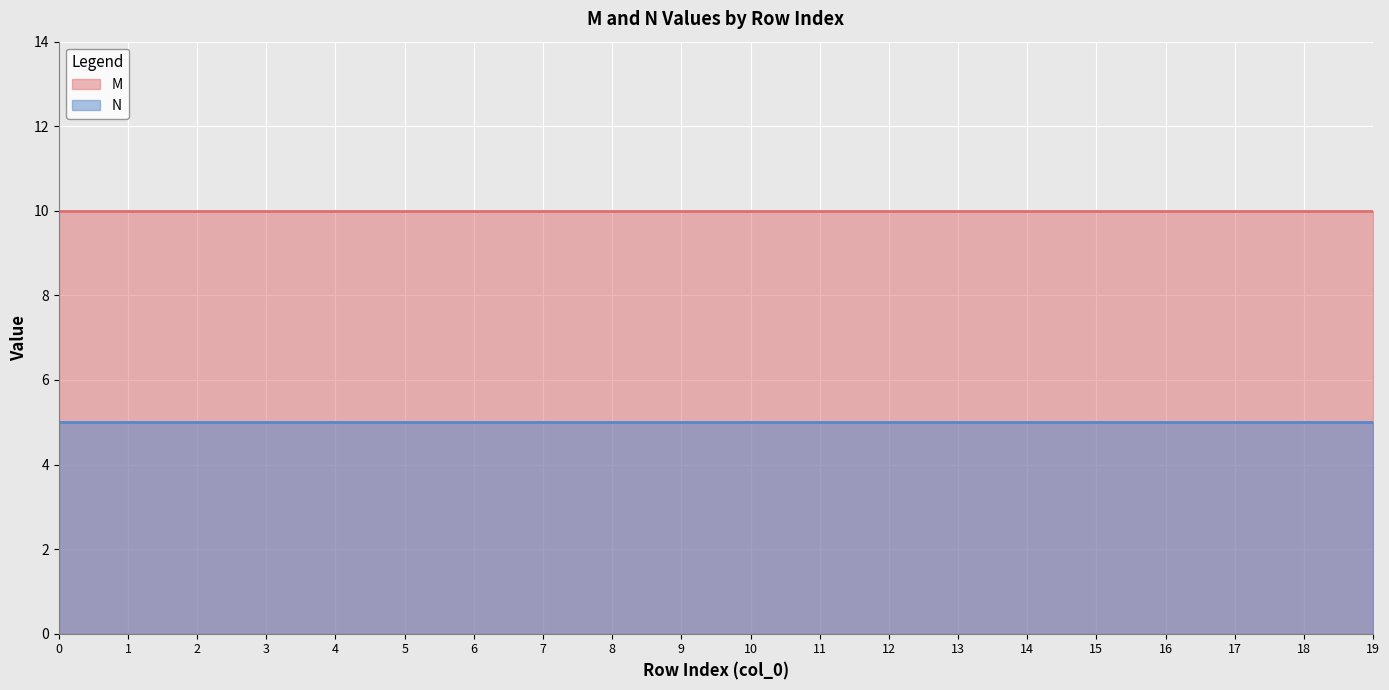

Between 0 and 3, which series saw the biggest shift?

M